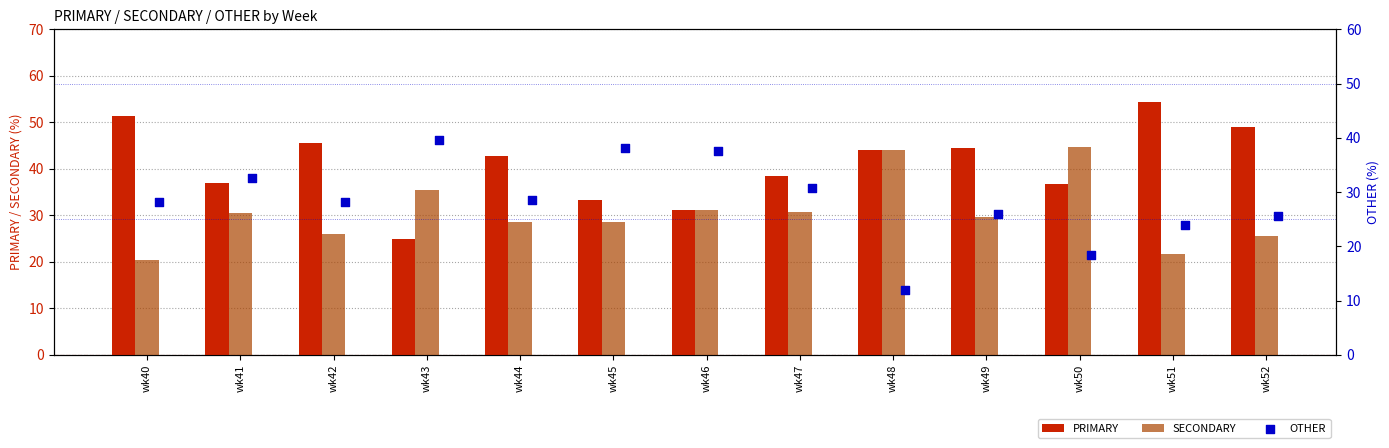

The SECONDARY series shows 13.7 at wk43. True or false?

False